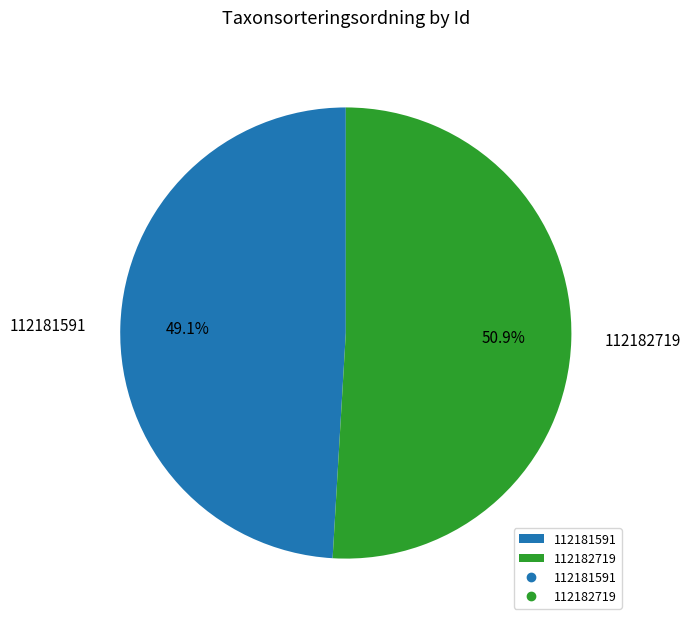

To the nearest percent, what is the combined percentage of 112182719 and 112181591?

100%